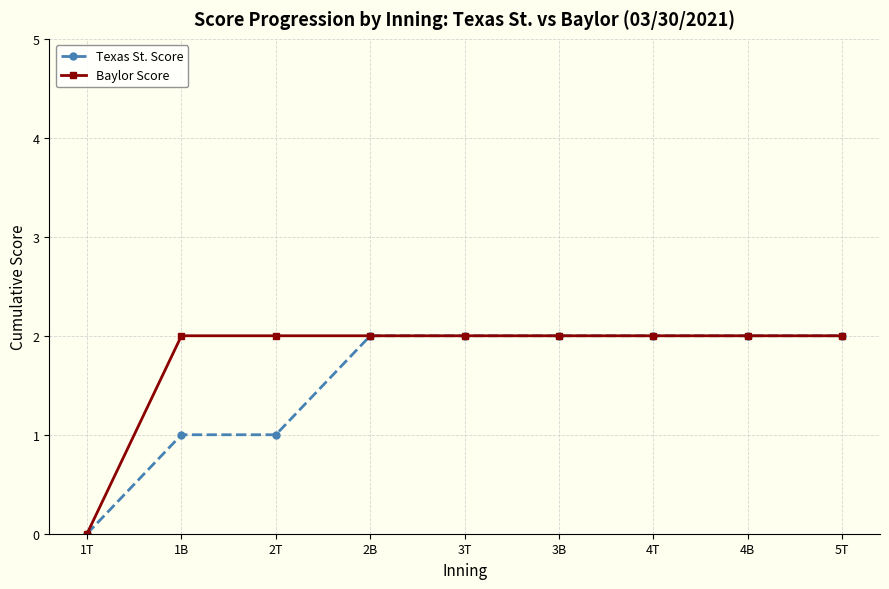

Is the value of Texas St. Score at 1B greater than the value of Baylor Score at 4B?

No